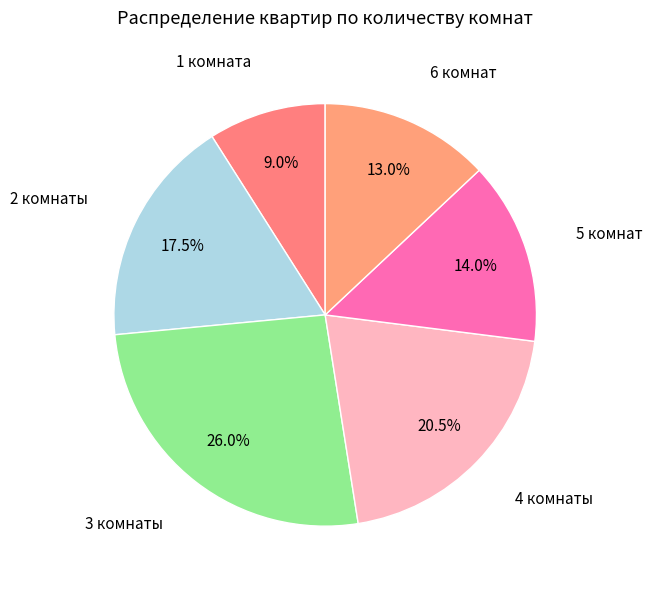

What percentage is the 3 комнаты slice, to the nearest percent?

26%